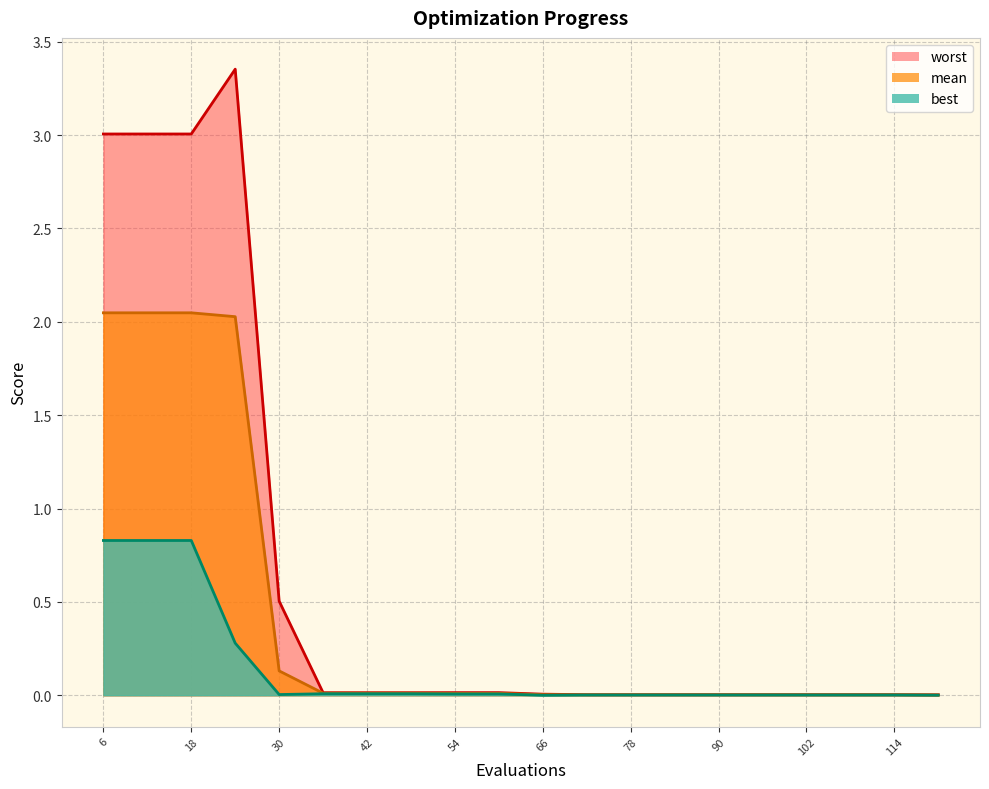

List the series in order of their overall mean, lowest first.

best, mean, worst